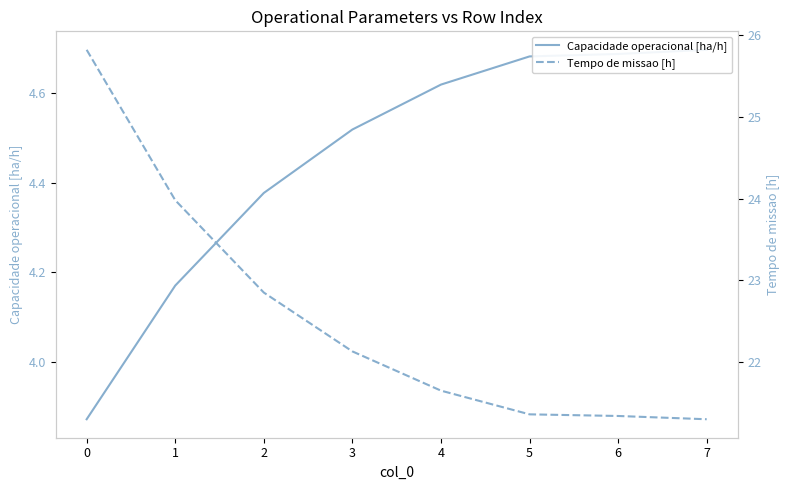

The Tempo de missao [h] series shows 22.9 at 2. True or false?

True